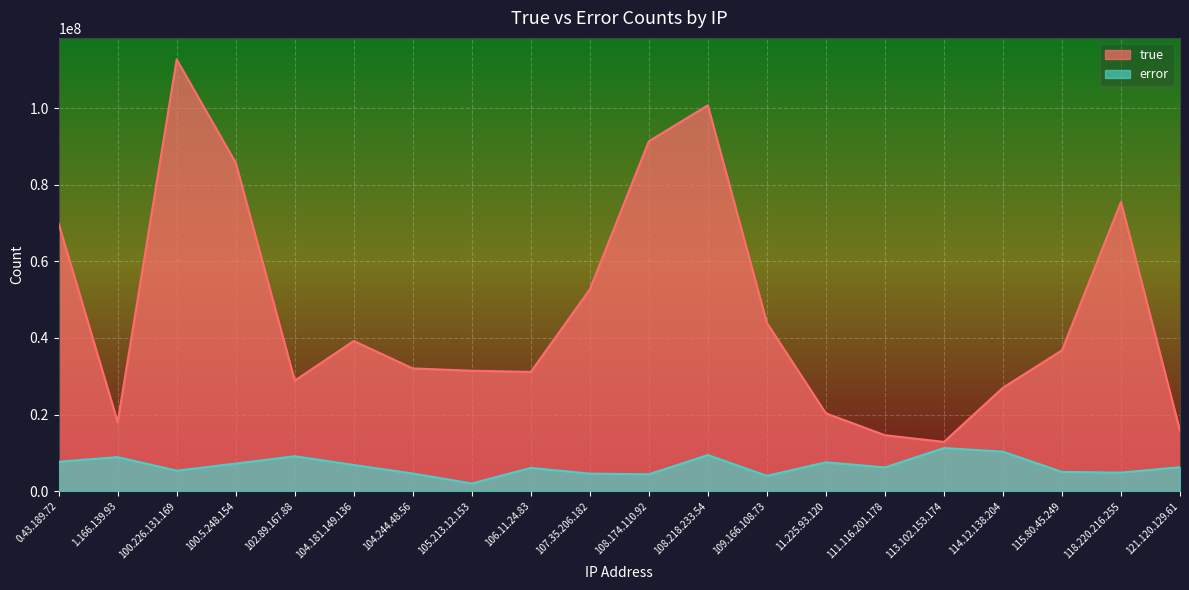

What is the total value across all series at 108.174.110.92?

95745169.9